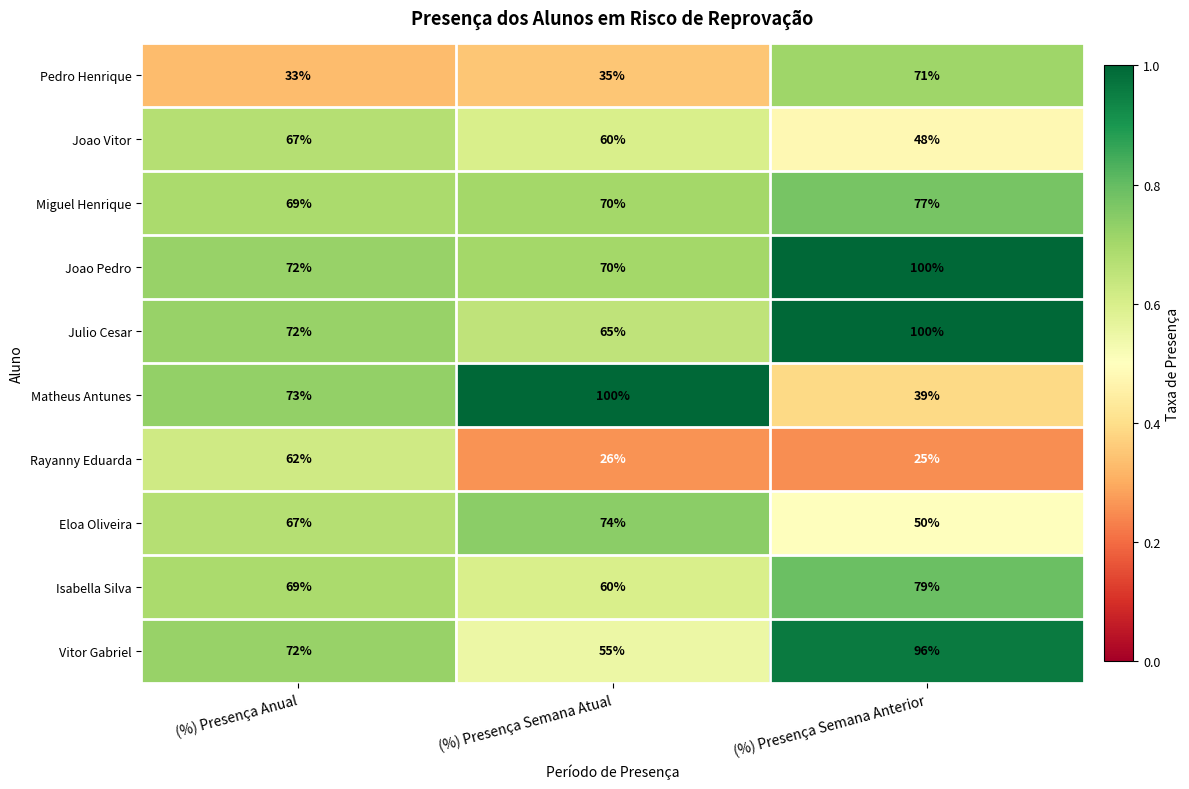

List the labels in order of Pedro Henrique value, largest first.

(%) Presença Semana Anterior, (%) Presença Semana Atual, (%) Presença Anual